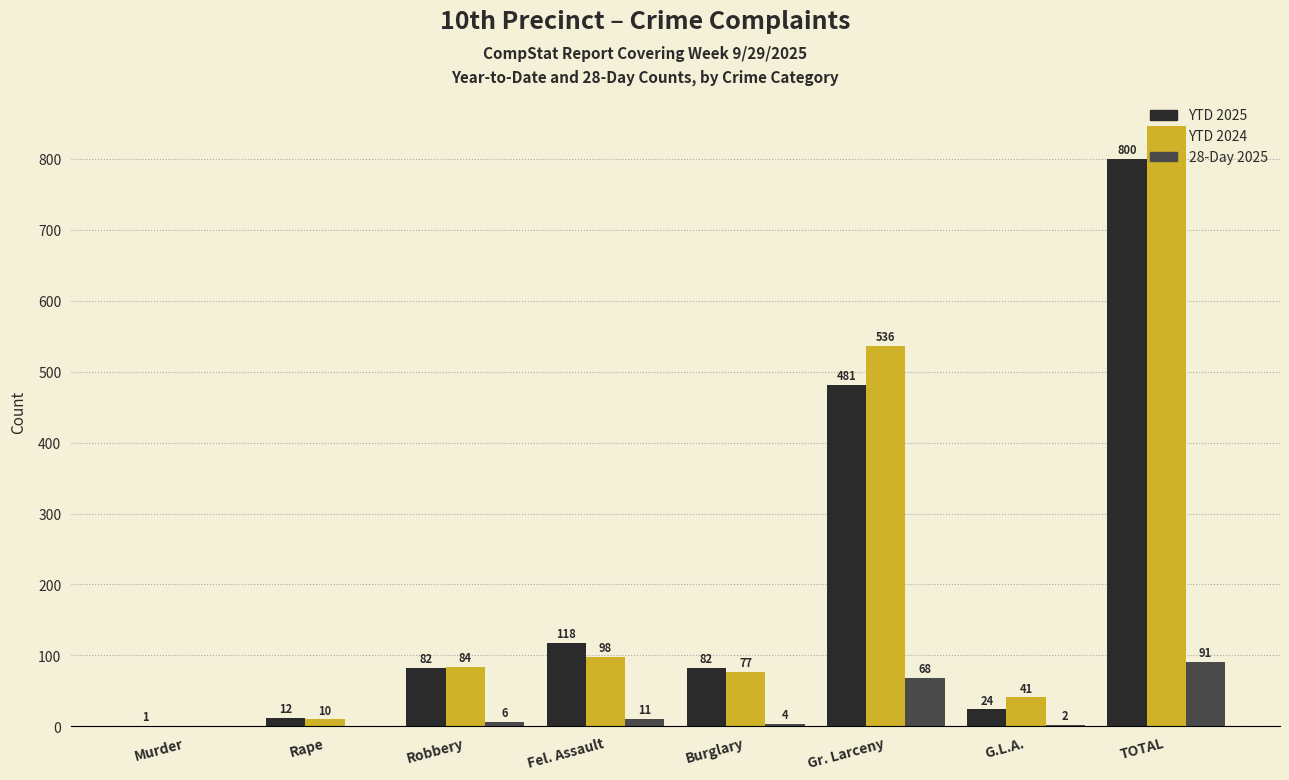

What are all the series names shown in the legend?

YTD 2025, YTD 2024, 28-Day 2025